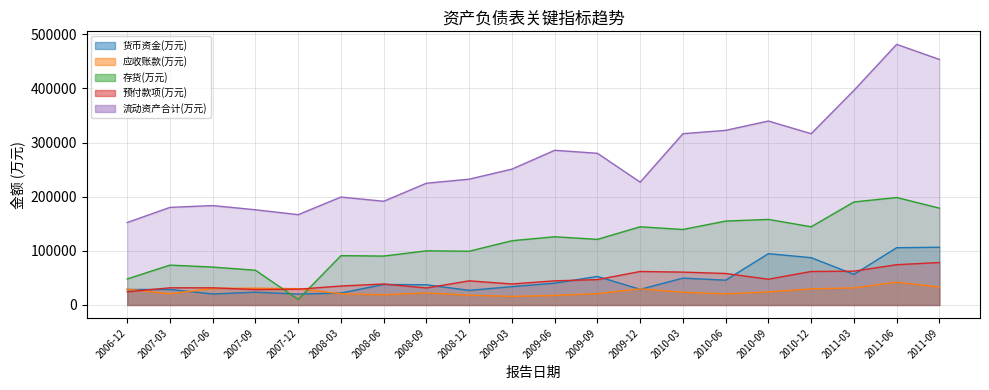

Reading left to right, what are all the values shown in this chart?

货币资金(万元): 2006-12=28624	2007-03=28704	2007-06=20357	2007-09=23688	2007-12=20152	2008-03=22092	2008-06=37905	2008-09=37345	2008-12=27013	2009-03=33868	2009-06=40328	2009-09=52754	2009-12=28902	2010-03=49636	2010-06=45828	2010-09=94798	2010-12=87402	2011-03=56545	2011-06=105848	2011-09=106655
应收账款(万元): 2006-12=29439	2007-03=20702	2007-06=30592	2007-09=31013	2007-12=30168	2008-03=20826	2008-06=18891	2008-09=22254	2008-12=18179	2009-03=15860	2009-06=17645	2009-09=20962	2009-12=29779	2010-03=23510	2010-06=20512	2010-09=24177	2010-12=29779	2011-03=31551	2011-06=42180	2011-09=33167
存货(万元): 2006-12=48083	2007-03=73673	2007-06=70047	2007-09=64195	2007-12=10213	2008-03=91137	2008-06=90370	2008-09=100080	2008-12=99309	2009-03=118727	2009-06=126051	2009-09=121236	2009-12=144519	2010-03=139481	2010-06=155036	2010-09=158114	2010-12=144519	2011-03=190358	2011-06=198577	2011-09=178958
预付款项(万元): 2006-12=24382	2007-03=31748	2007-06=31735	2007-09=28510	2007-12=29144	2008-03=35049	2008-06=38808	2008-09=31483	2008-12=44612	2009-03=38812	2009-06=44640	2009-09=46873	2009-12=61923	2010-03=60743	2010-06=58214	2010-09=47639	2010-12=61923	2011-03=62506	2011-06=74465	2011-09=78474
流动资产合计(万元): 2006-12=152351	2007-03=180348	2007-06=183655	2007-09=175917	2007-12=166875	2008-03=199452	2008-06=191621	2008-09=224982	2008-12=232467	2009-03=251050	2009-06=285805	2009-09=280272	2009-12=226922	2010-03=316480	2010-06=322665	2010-09=339860	2010-12=316480	2011-03=396434	2011-06=481516	2011-09=453683